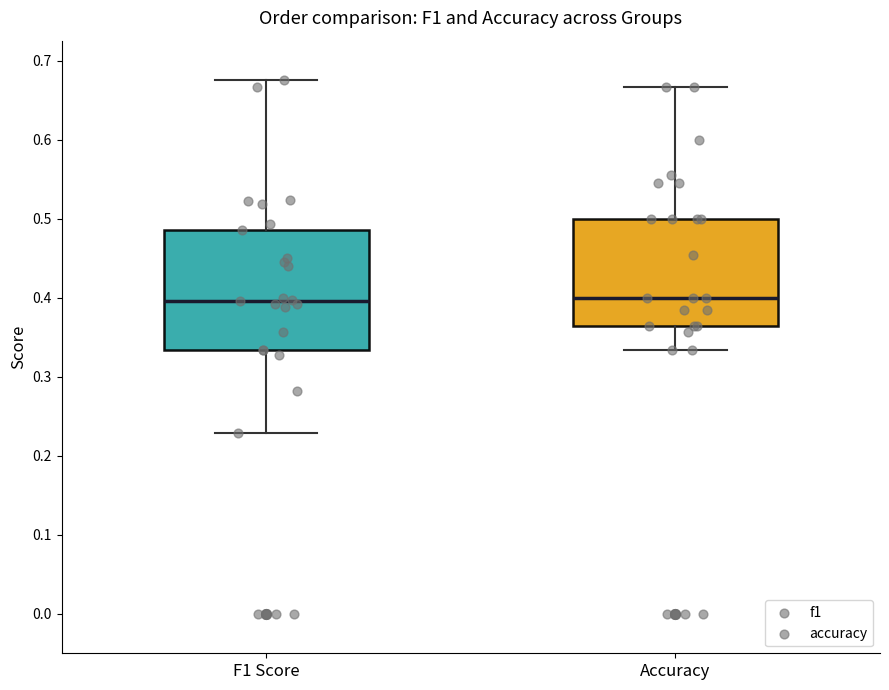

Which box is the tallest, from its lower edge to its upper edge?

F1 Score